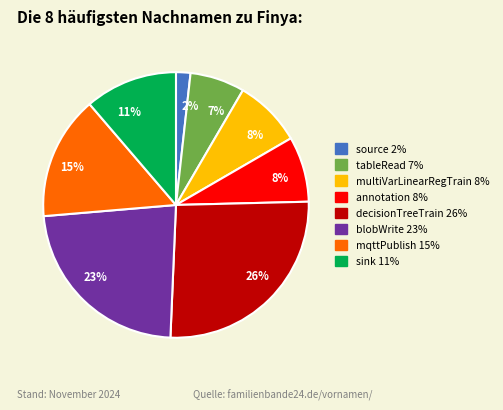

How many slices are in this pie chart?

8